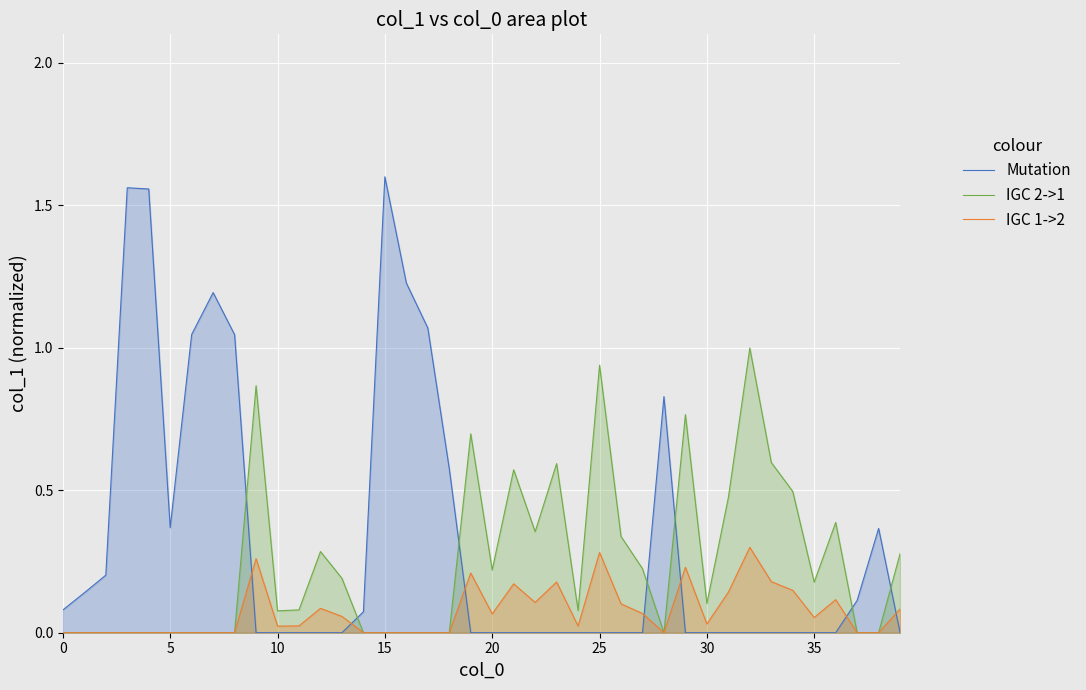

True or false: Mutation and IGC 1->2 cross at least once.

True